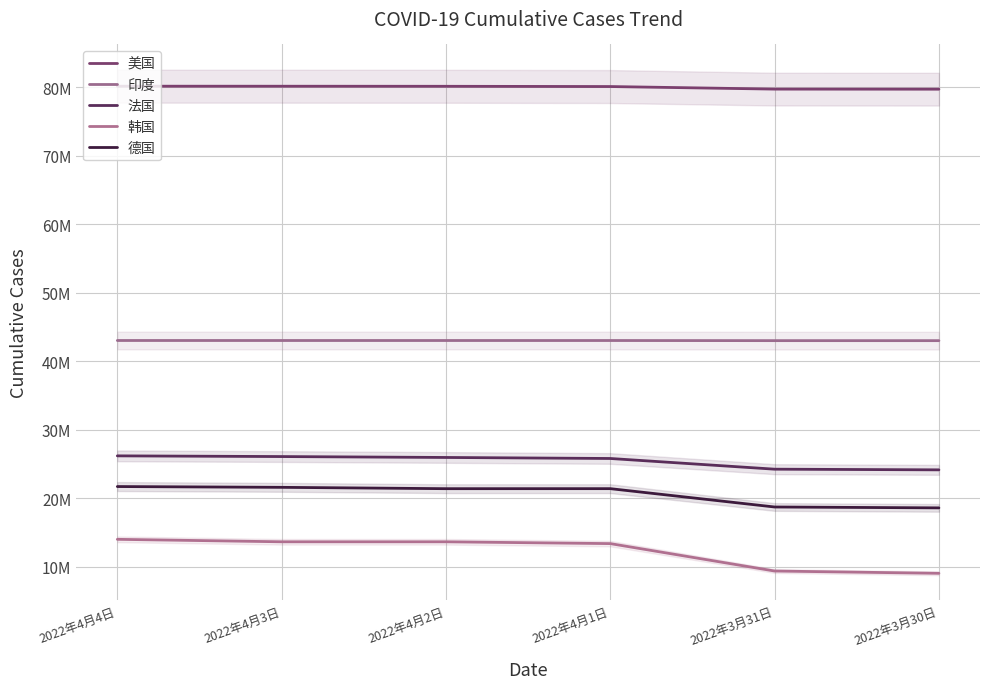

What is the sum of the 美国 values at 2022年3月30日 and 2022年3月31日?

159445419